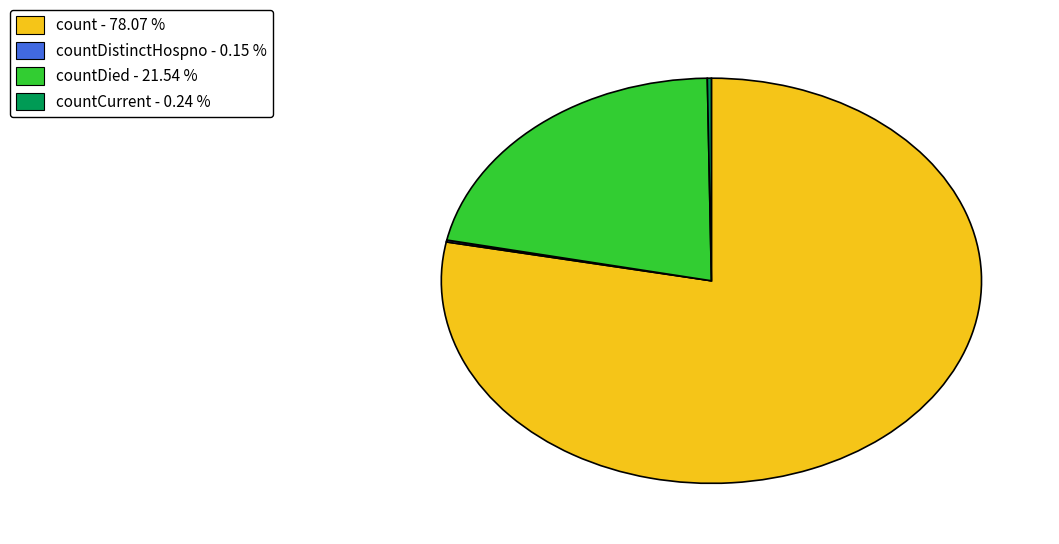

Does any single category account for the majority?

Yes